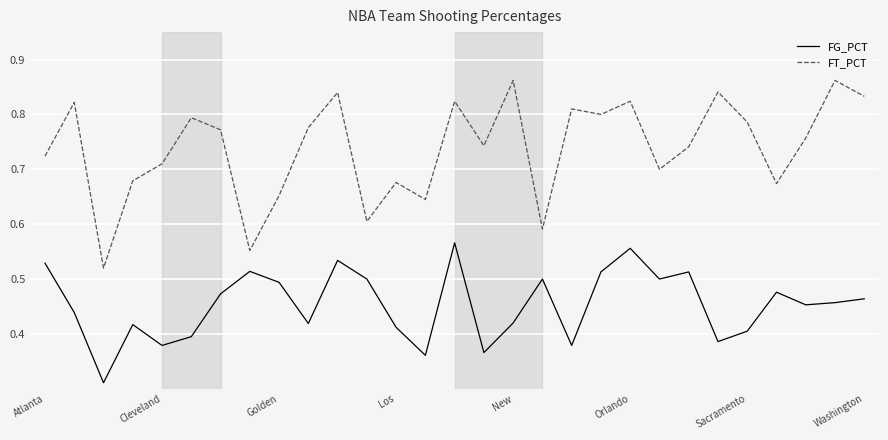

Which series has the largest total across all categories?

FT_PCT